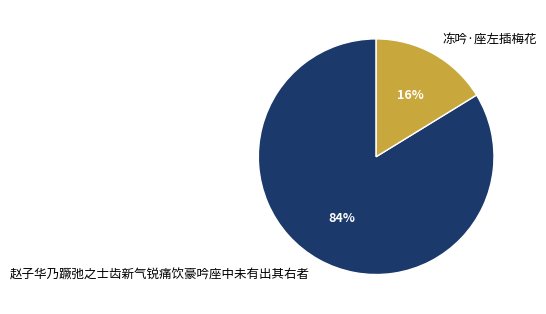

To the nearest percent, what is the difference between the largest and smallest slice percentages?

68%